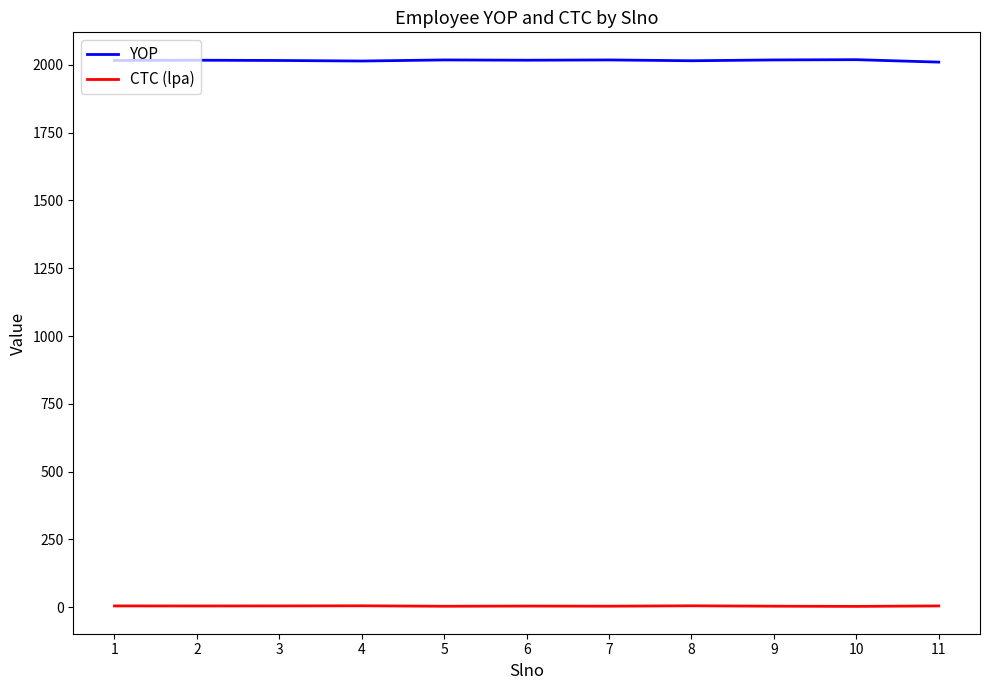

What is the highest value of the YOP series?

2019.0